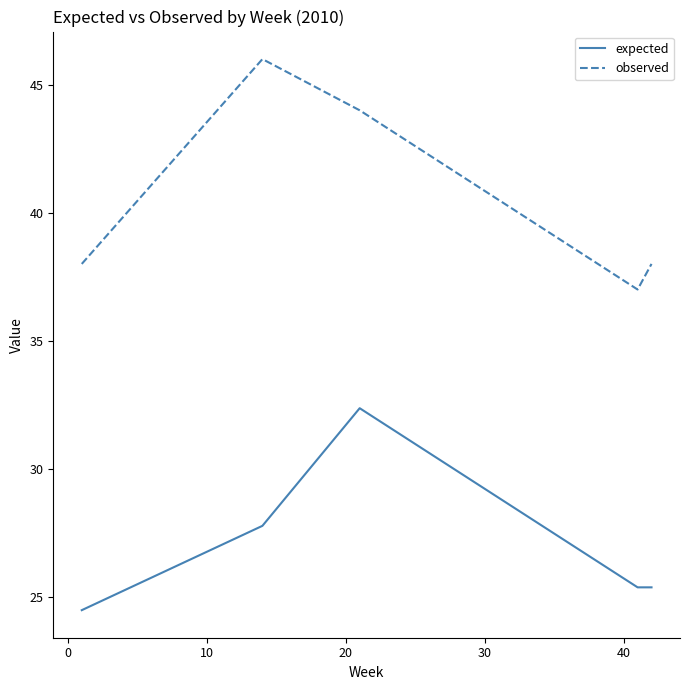

What is the minimum value for expected?

24.5